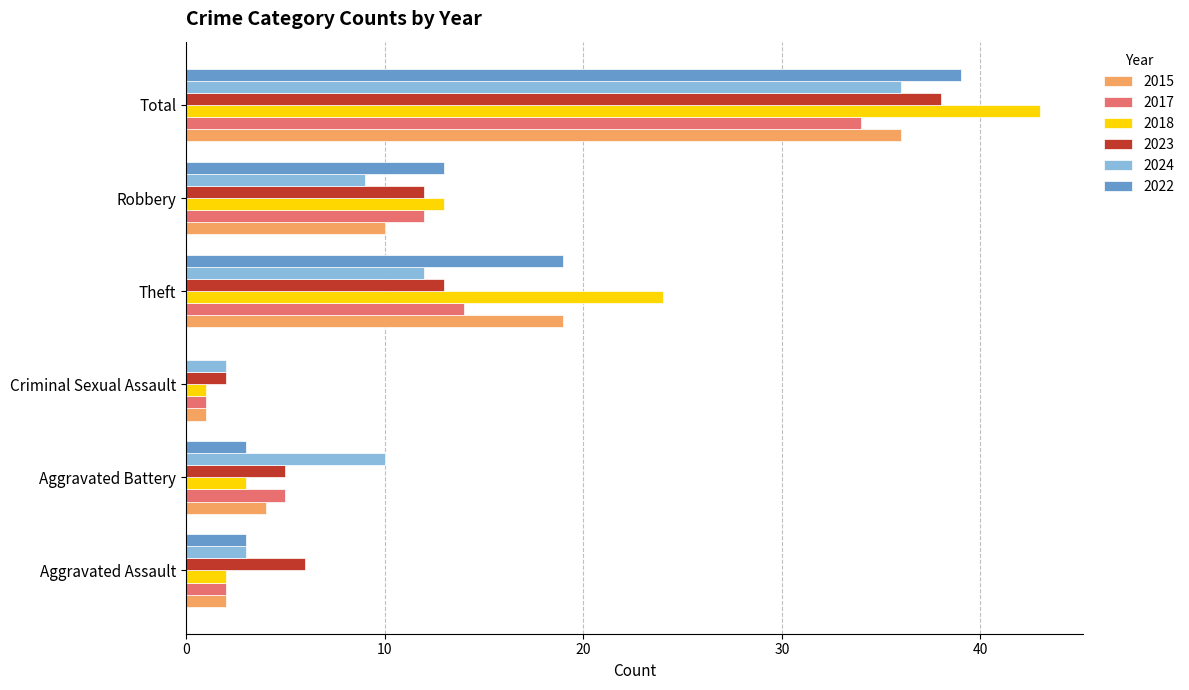

True or false: 2023 has a value of 52 at Total.

False